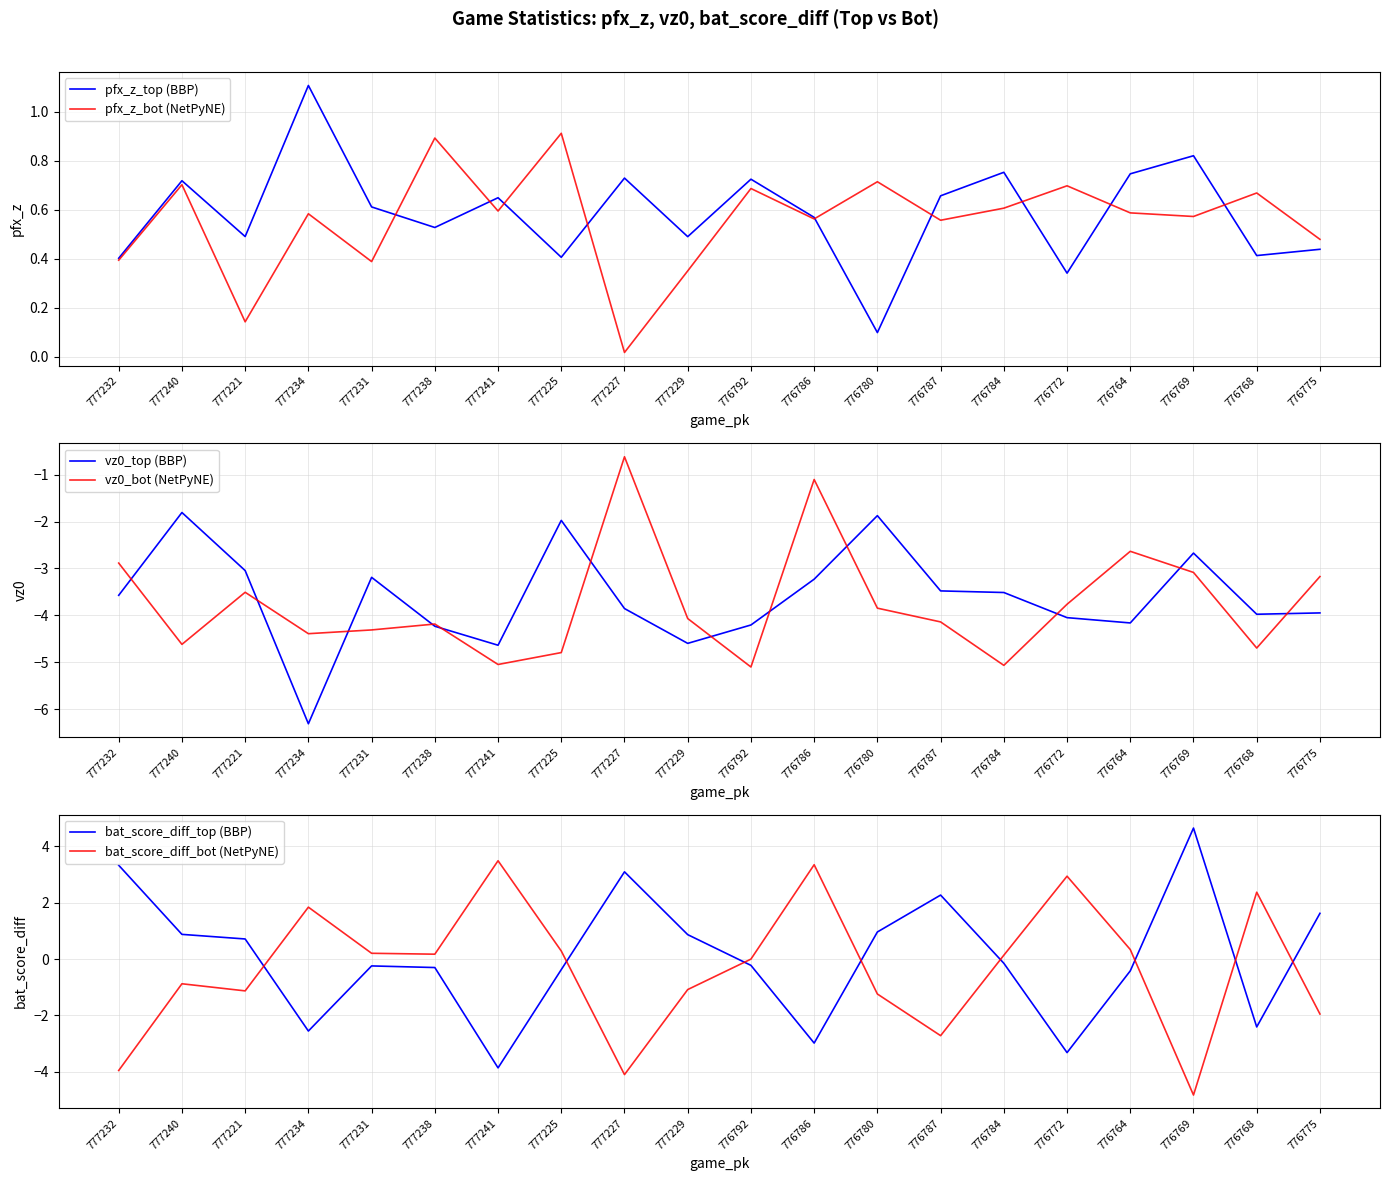

Reading right to left, extract all data points from this chart.

pfx_z_top (BBP): 776775=0.4	776768=0.4	776769=0.8	776764=0.7	776772=0.3	776784=0.8	776787=0.7	776780=0.1	776786=0.6	776792=0.7	777229=0.5	777227=0.7	777225=0.4	777241=0.6	777238=0.5	777231=0.6	777234=1.1	777221=0.5	777240=0.7	777232=0.4
pfx_z_bot (NetPyNE): 776775=0.5	776768=0.7	776769=0.6	776764=0.6	776772=0.7	776784=0.6	776787=0.6	776780=0.7	776786=0.6	776792=0.7	777229=0.4	777227=0.0	777225=0.9	777241=0.6	777238=0.9	777231=0.4	777234=0.6	777221=0.1	777240=0.7	777232=0.4
vz0_top (BBP): 776775=-3.9	776768=-4.0	776769=-2.7	776764=-4.2	776772=-4.0	776784=-3.5	776787=-3.5	776780=-1.9	776786=-3.2	776792=-4.2	777229=-4.6	777227=-3.9	777225=-2.0	777241=-4.6	777238=-4.2	777231=-3.2	777234=-6.3	777221=-3.0	777240=-1.8	777232=-3.6
vz0_bot (NetPyNE): 776775=-3.2	776768=-4.7	776769=-3.1	776764=-2.6	776772=-3.8	776784=-5.1	776787=-4.1	776780=-3.8	776786=-1.1	776792=-5.1	777229=-4.1	777227=-0.6	777225=-4.8	777241=-5.0	777238=-4.2	777231=-4.3	777234=-4.4	777221=-3.5	777240=-4.6	777232=-2.9
bat_score_diff_top (BBP): 776775=1.6	776768=-2.4	776769=4.7	776764=-0.4	776772=-3.3	776784=-0.1	776787=2.3	776780=1.0	776786=-3.0	776792=-0.2	777229=0.9	777227=3.1	777225=-0.4	777241=-3.9	777238=-0.3	777231=-0.2	777234=-2.6	777221=0.7	777240=0.9	777232=3.3
bat_score_diff_bot (NetPyNE): 776775=-1.9	776768=2.4	776769=-4.8	776764=0.3	776772=2.9	776784=0.1	776787=-2.7	776780=-1.2	776786=3.4	776792=0.0	777229=-1.1	777227=-4.1	777225=0.3	777241=3.5	777238=0.2	777231=0.2	777234=1.8	777221=-1.1	777240=-0.9	777232=-4.0